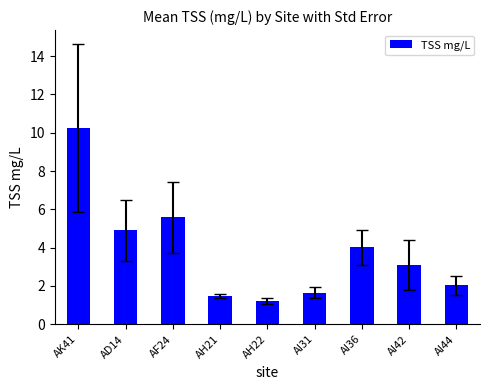

How many bars are there in total?

9